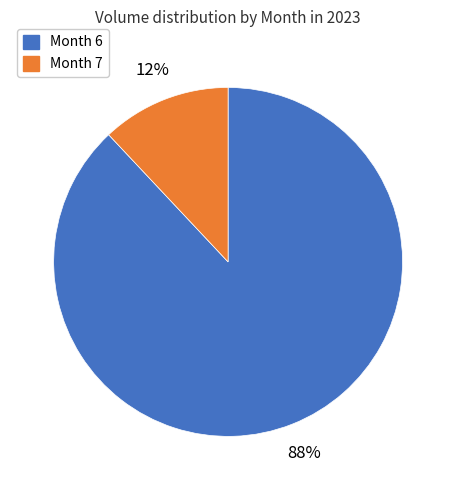

To the nearest percent, what is the average slice percentage?

50%